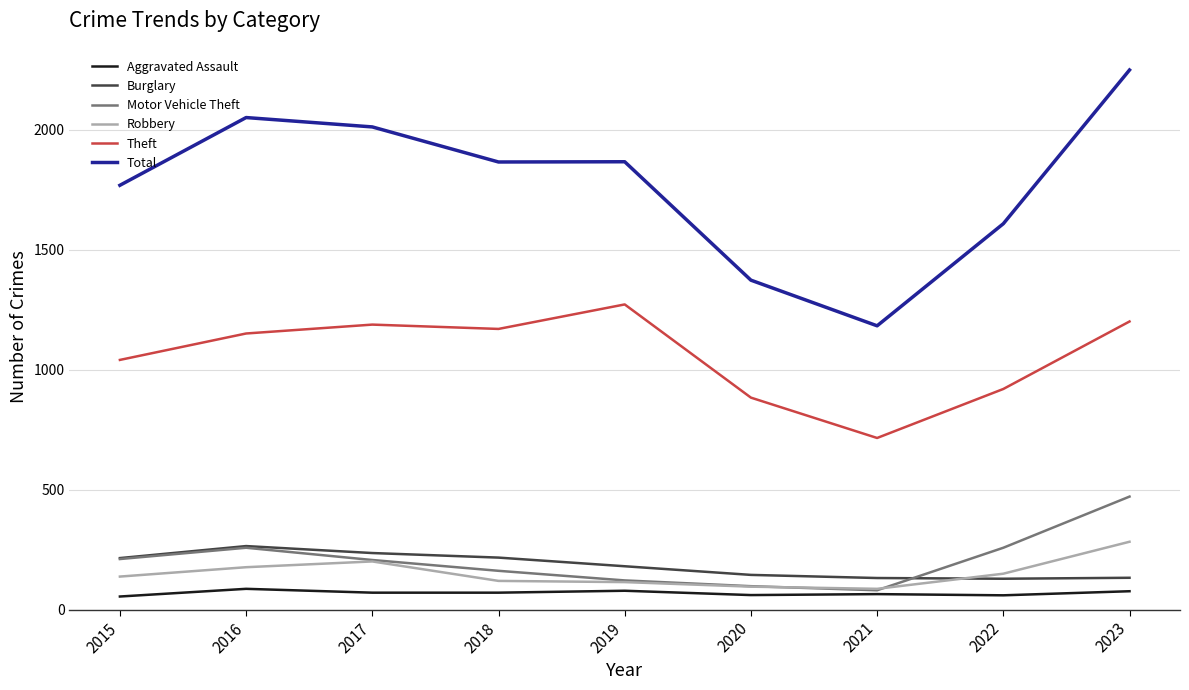

True or false: Motor Vehicle Theft has a value of 163 at 2018.

True